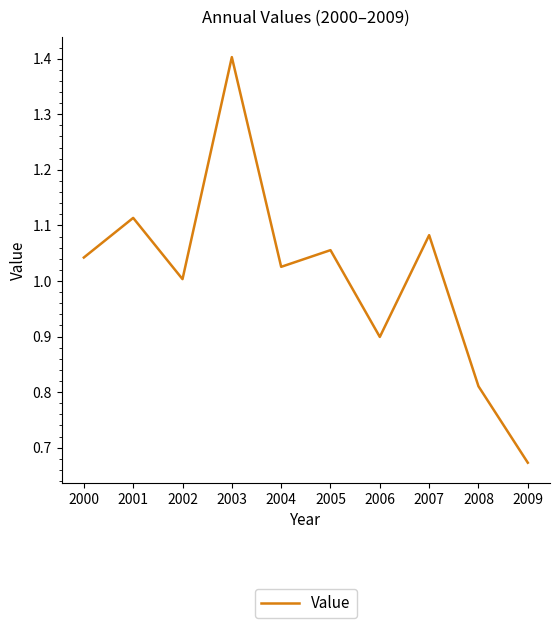

Rank the categories by value from highest to lowest.

2003, 2001, 2007, 2005, 2000, 2004, 2002, 2006, 2008, 2009